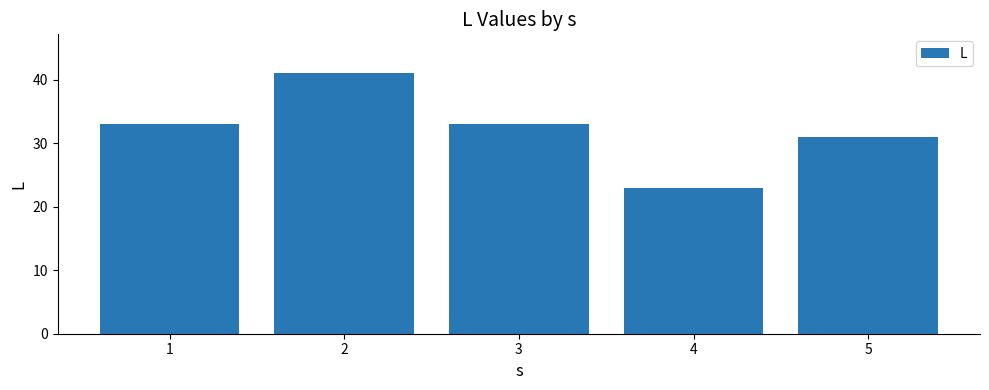

What is the difference between the second highest and minimum values?

10